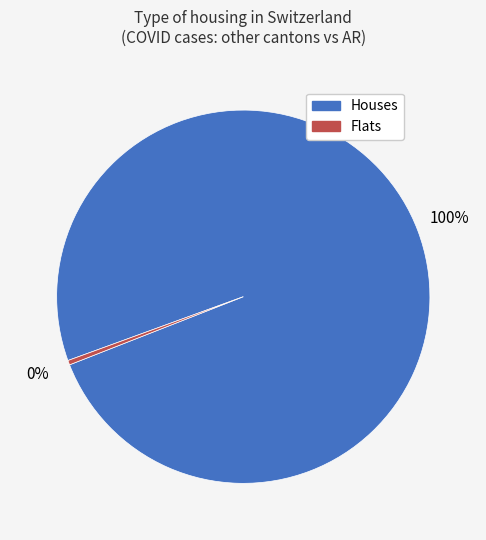

Between Flats and Houses, which is larger?

Houses